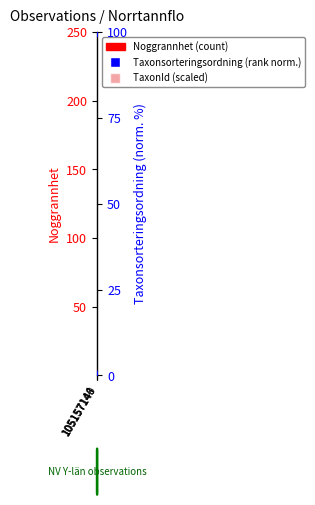

What is the total value across all series at 105157140?

160.0